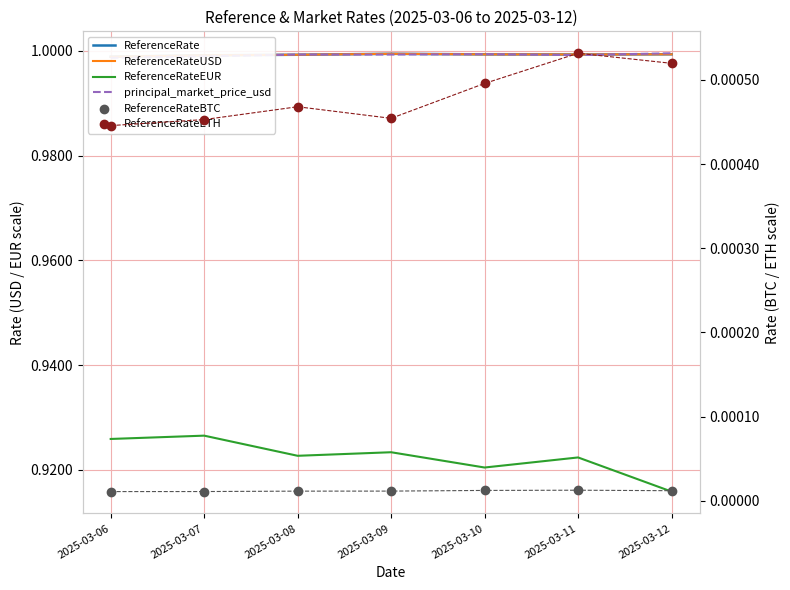

At how many categories does at least one series exceed 0?

7